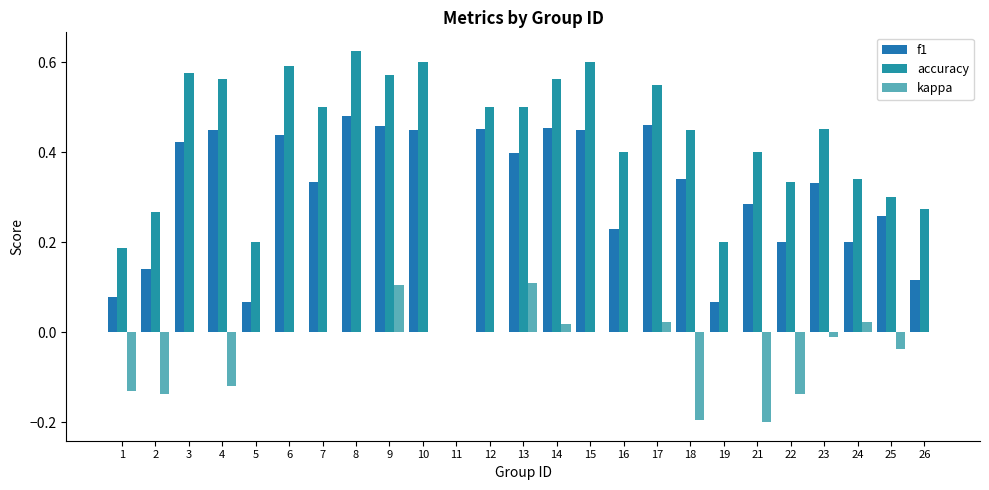

Reading left to right, extract all data points from this chart.

f1: 0.1	0.1	0.4	0.4	0.1	0.4	0.3	0.5	0.5	0.5	0.0	0.5	0.4	0.5	0.5	0.2	0.5	0.3	0.1	0.3	0.2	0.3	0.2	0.3	0.1
accuracy: 0.2	0.3	0.6	0.6	0.2	0.6	0.5	0.6	0.6	0.6	0.0	0.5	0.5	0.6	0.6	0.4	0.6	0.5	0.2	0.4	0.3	0.5	0.3	0.3	0.3
kappa: -0.1	-0.1	0.0	-0.1	0.0	0.0	0.0	0.0	0.1	0.0	0.0	0.0	0.1	0.0	0.0	0.0	0.0	-0.2	0.0	-0.2	-0.1	-0.0	0.0	-0.0	0.0